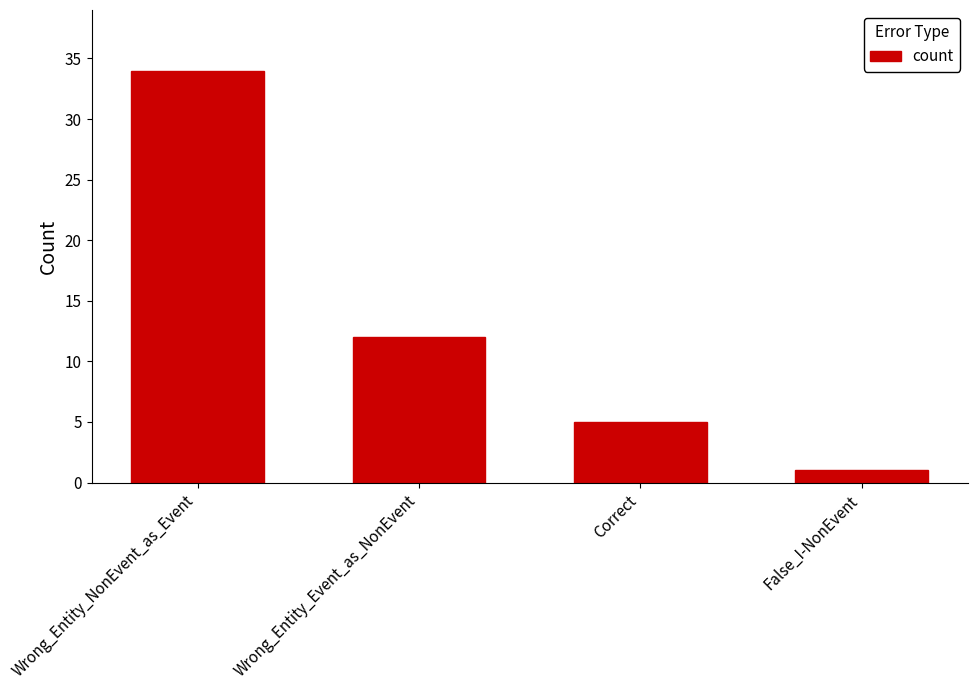

Between Wrong_Entity_Event_as_NonEvent and Wrong_Entity_NonEvent_as_Event, which is larger?

Wrong_Entity_NonEvent_as_Event